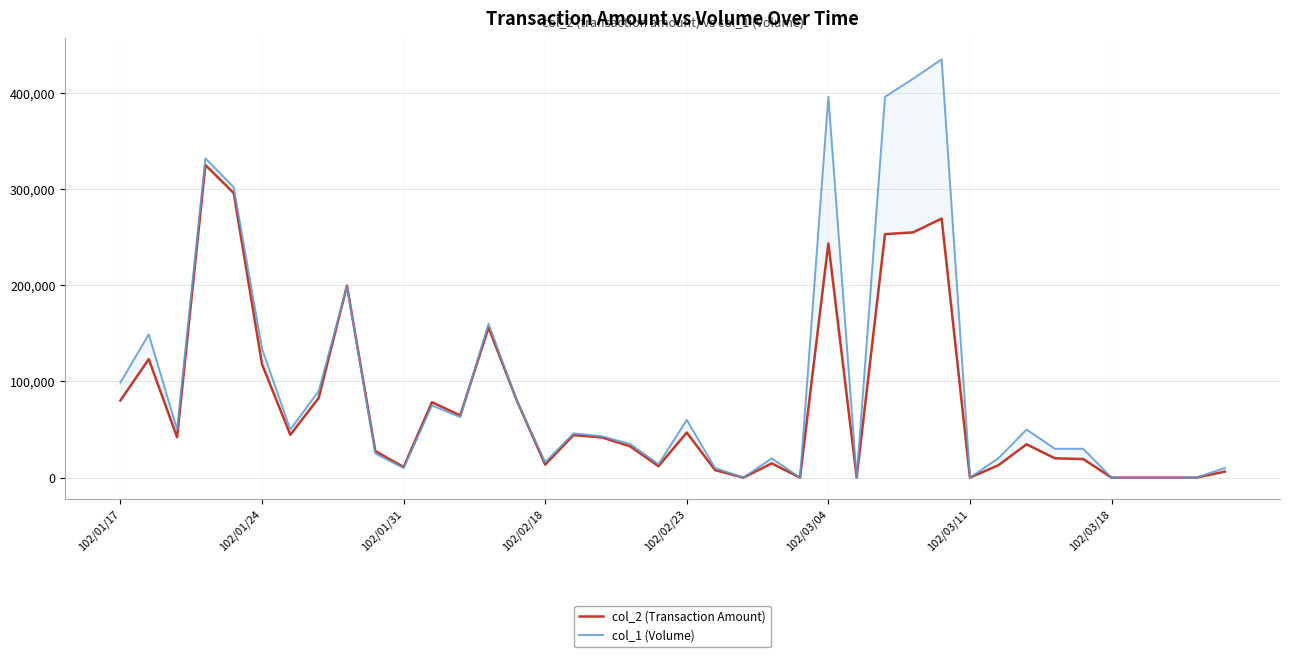

What is the difference between the maximum and minimum values in the col_1 (Volume) series?

435000